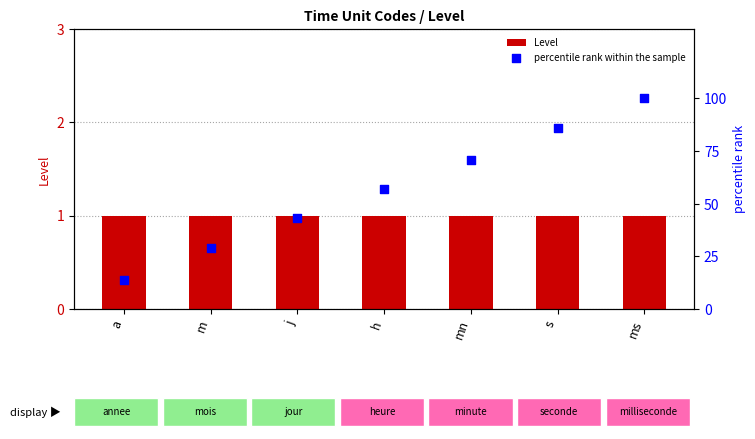

At how many categories does at least one series exceed 38?

5